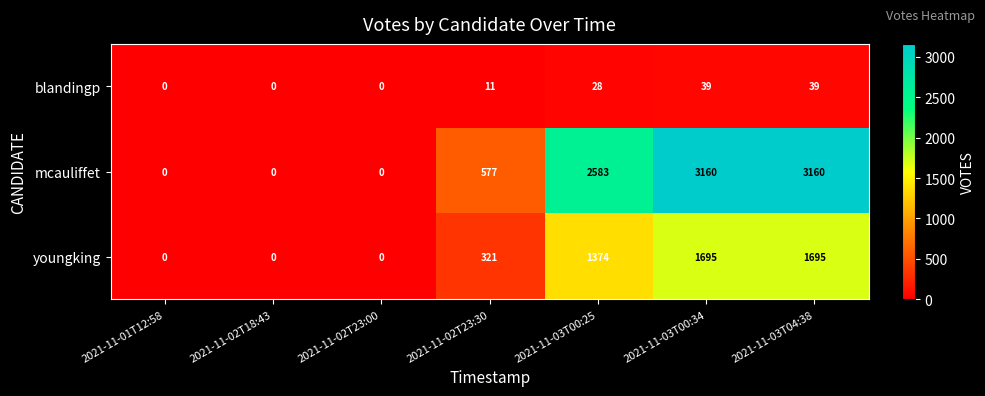

List the series in order of their overall mean, lowest first.

blandingp, youngking, mcauliffet